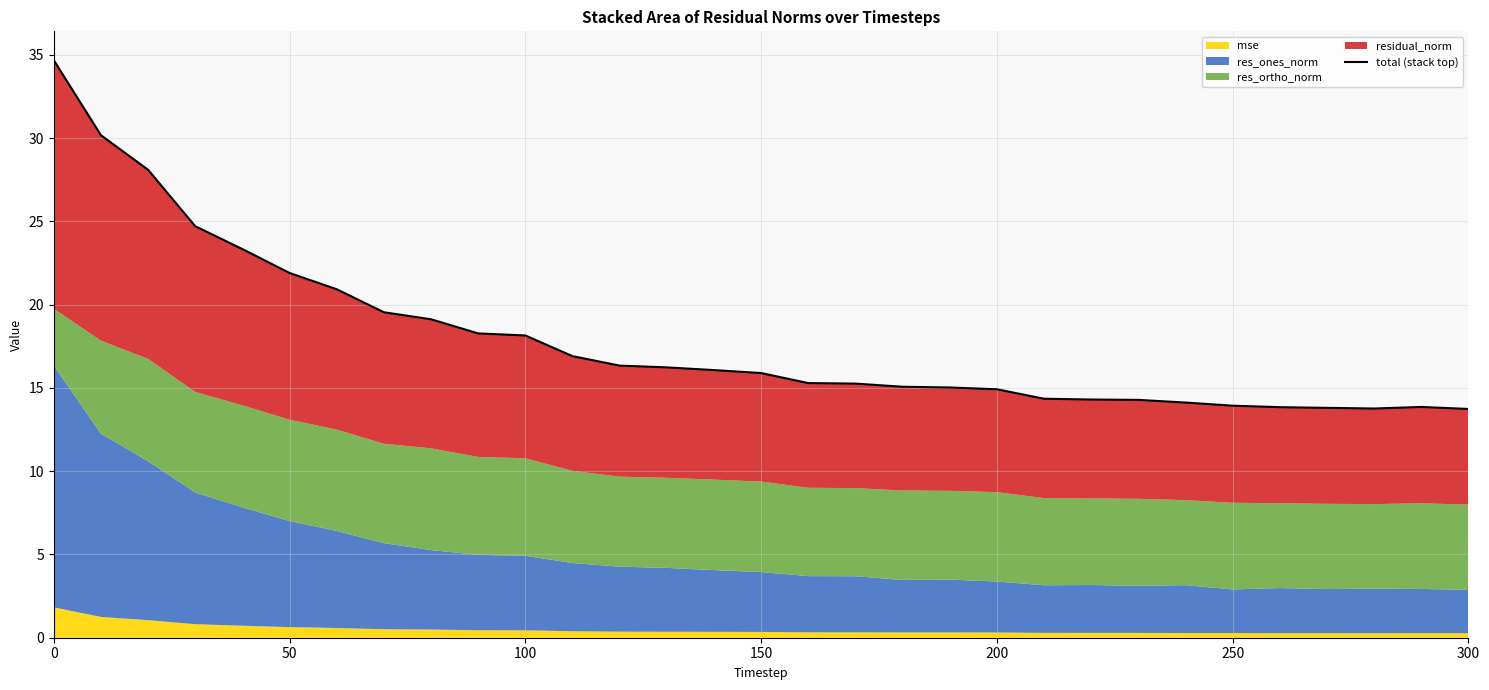

Reading right to left, list all the values displayed in this chart.

13.7	13.9	13.8	13.8	13.8	13.9	14.1	14.3	14.3	14.4	14.9	15.0	15.1	15.3	15.3	15.9	16.1	16.2	16.3	16.9	18.2	18.3	19.1	19.5	20.9	21.9	23.3	24.7	28.1	30.2	34.7